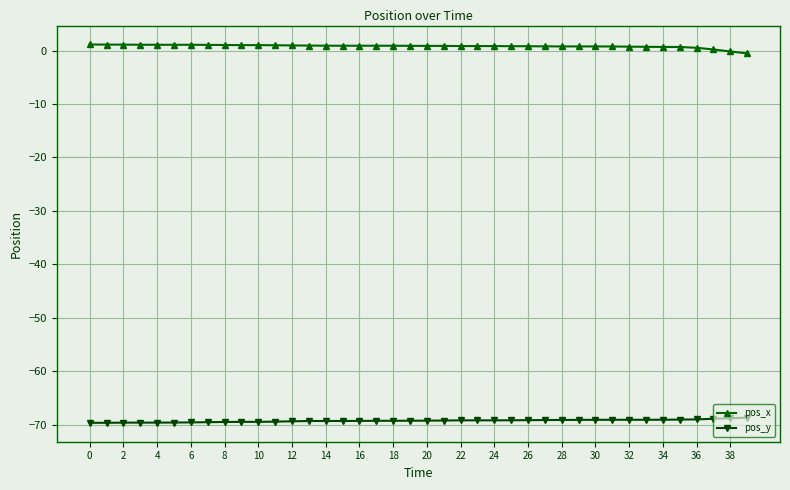

What is the highest value of the pos_y series?

-68.6